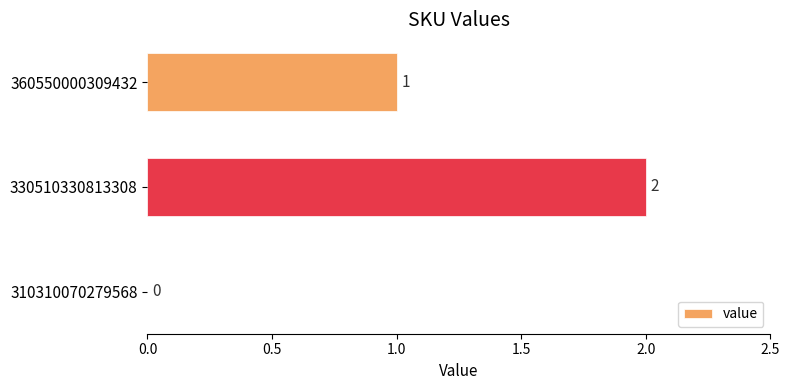

The value at 310310070279568 is 0. True or false?

True